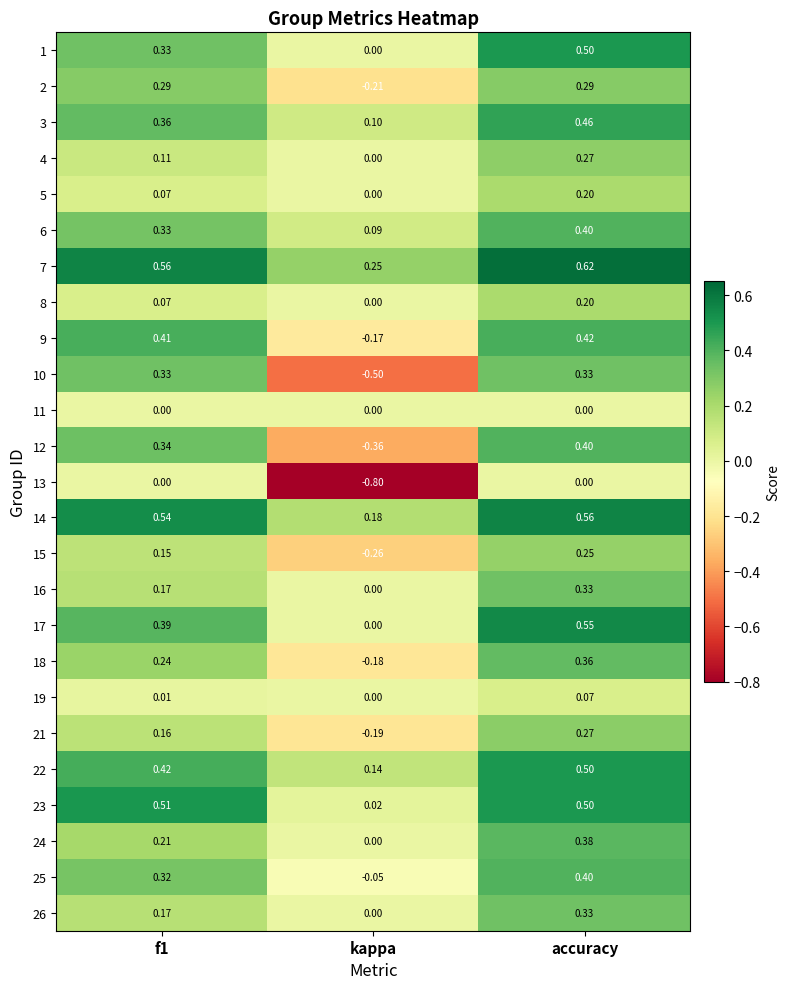

How many values in 9 are below zero?

1